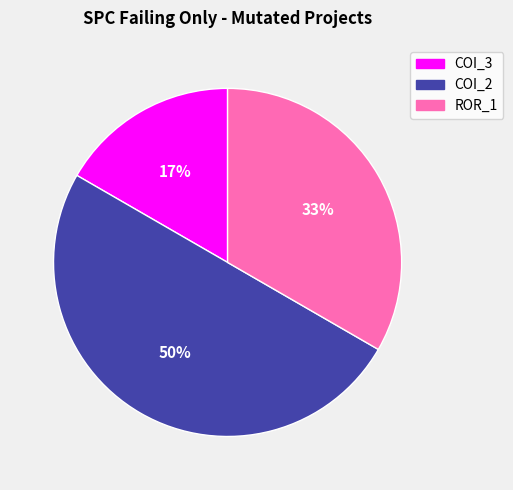

To the nearest percent, what is the average slice percentage?

33%